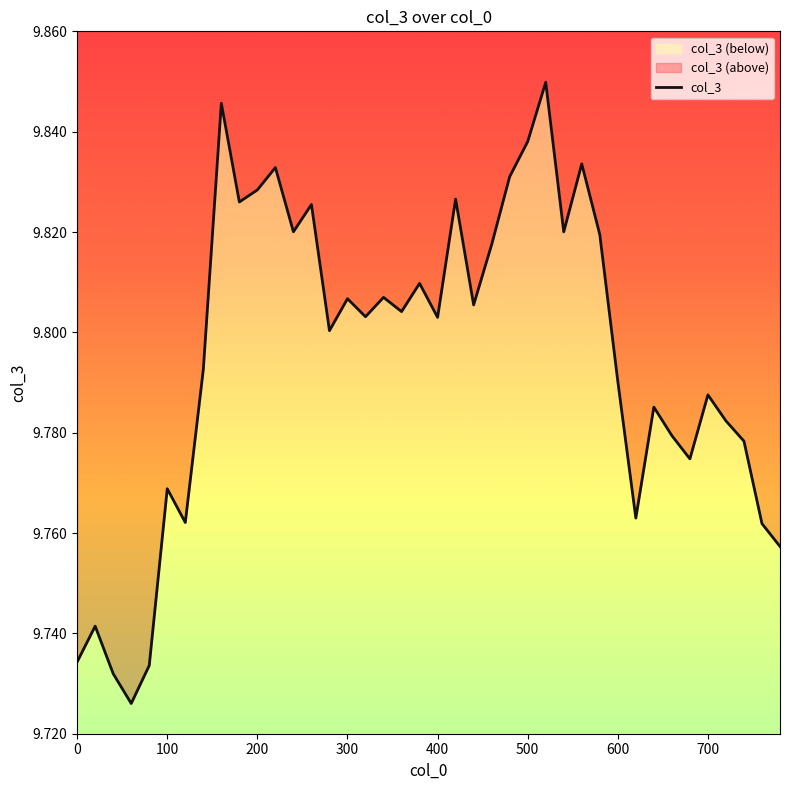

Reading left to right, list all the values displayed in this chart.

9.7	9.7	9.7	9.7	9.7	9.8	9.8	9.8	9.8	9.8	9.8	9.8	9.8	9.8	9.8	9.8	9.8	9.8	9.8	9.8	9.8	9.8	9.8	9.8	9.8	9.8	9.8	9.8	9.8	9.8	9.8	9.8	9.8	9.8	9.8	9.8	9.8	9.8	9.8	9.8